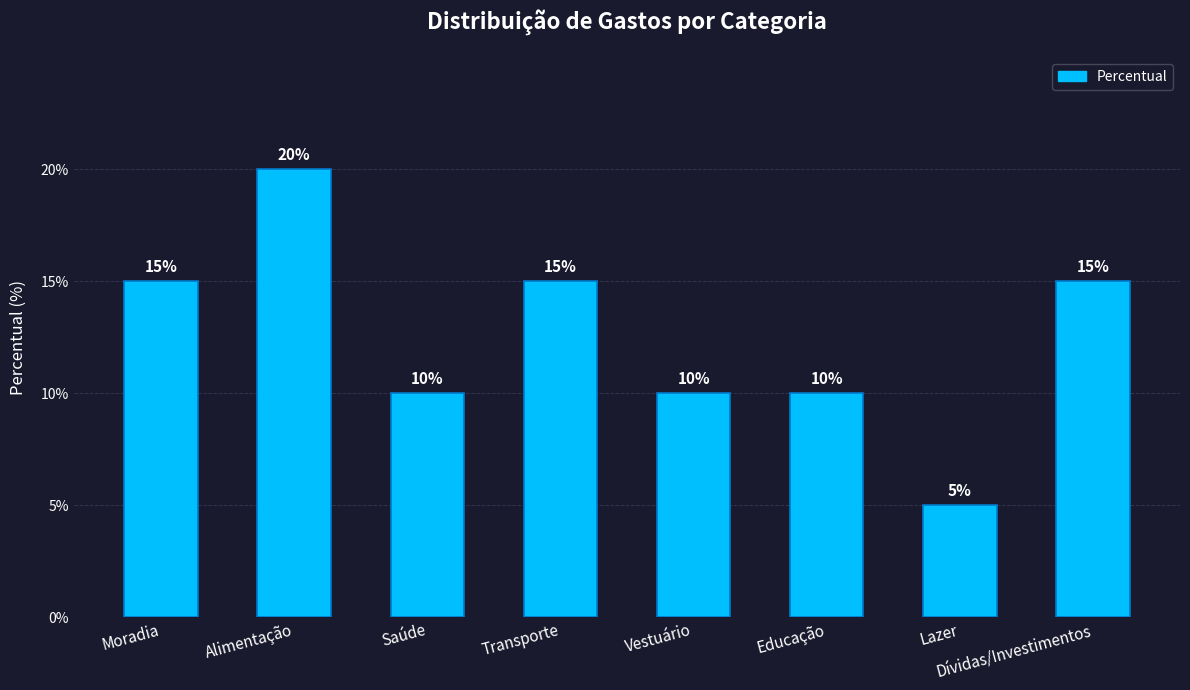

True or false: the data shows 5 at Saúde.

False